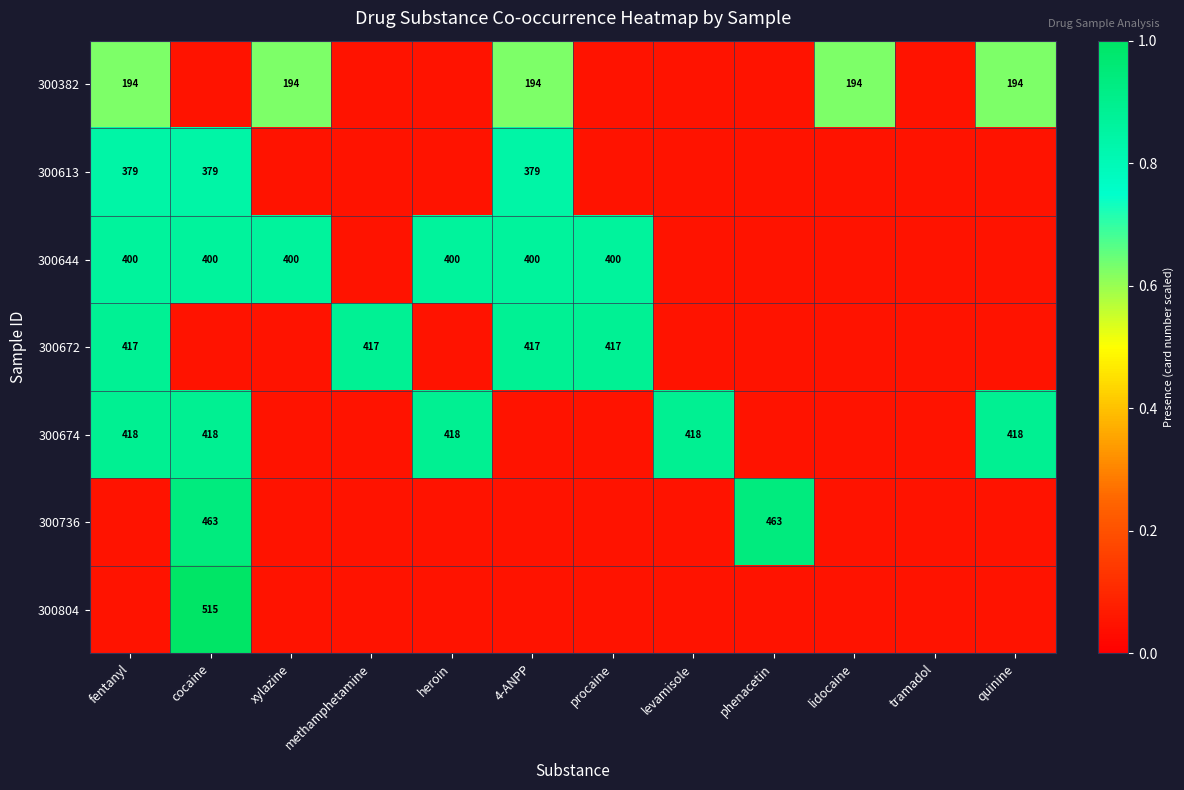

What is the difference between the second highest and minimum values in the 300613 series?

0.8